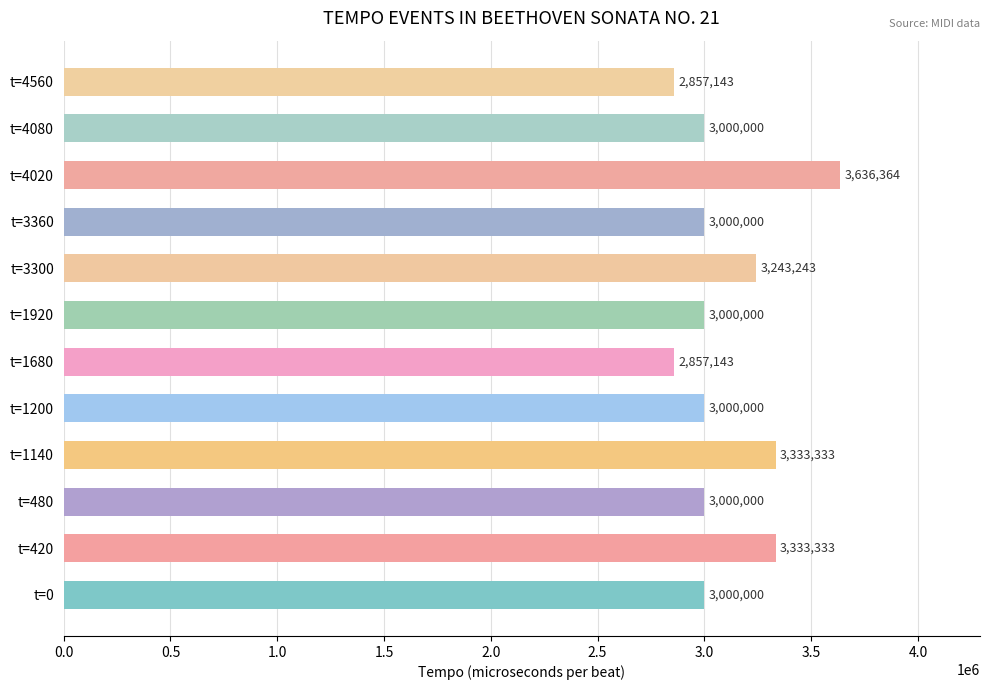

Count the values in the range 3000000 to 3333333.

9